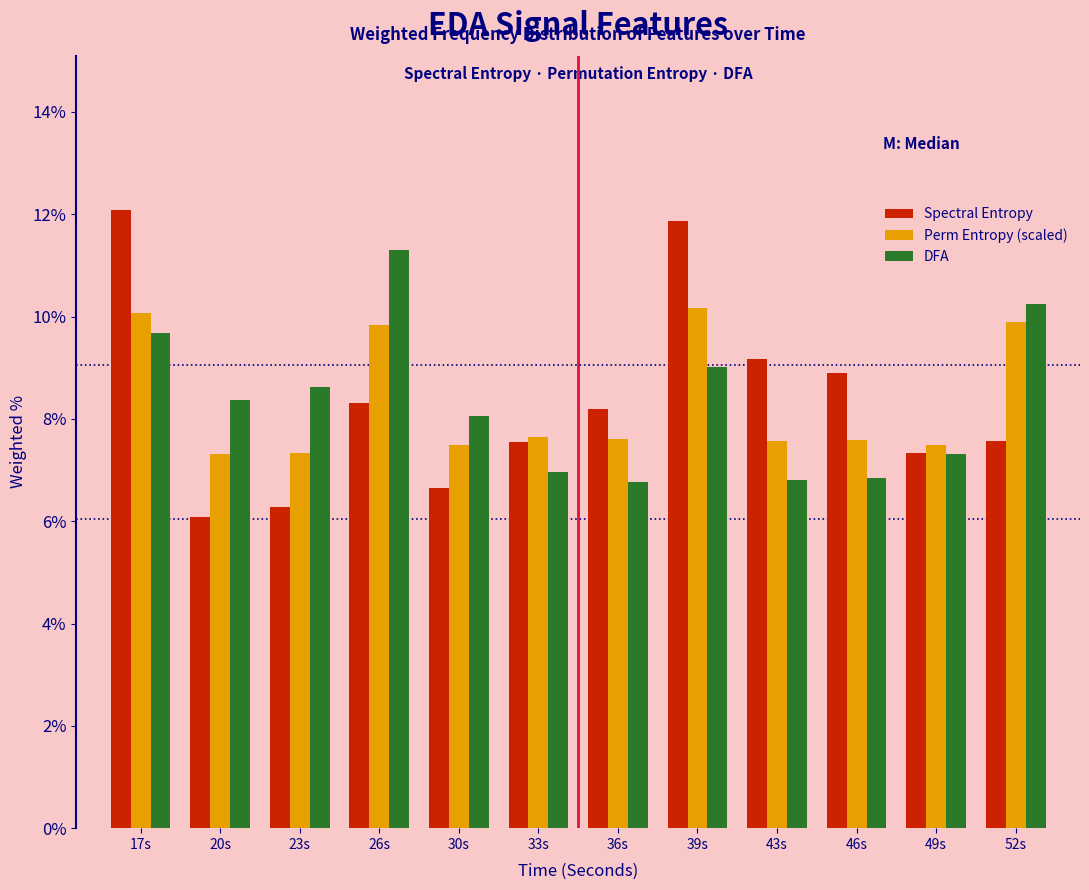

What is the approximate value of Perm Entropy (scaled) at 43s?

7.6